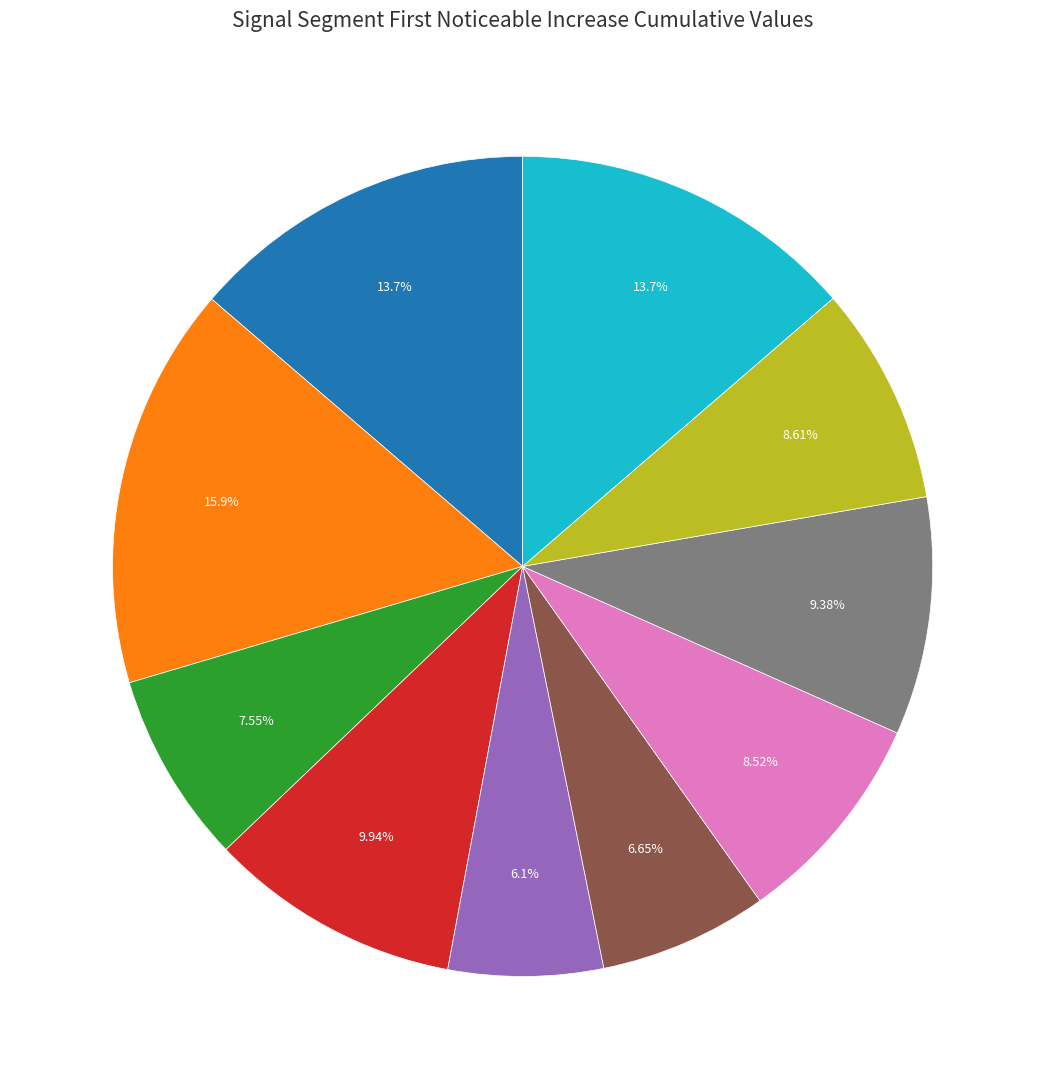

How many segments does this pie chart have?

10